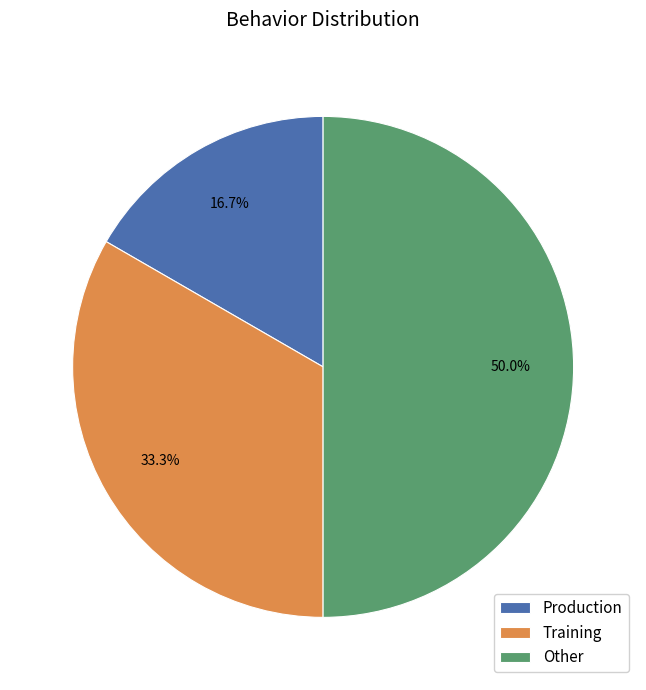

The Production slice represents 17% of the pie. True or false?

True